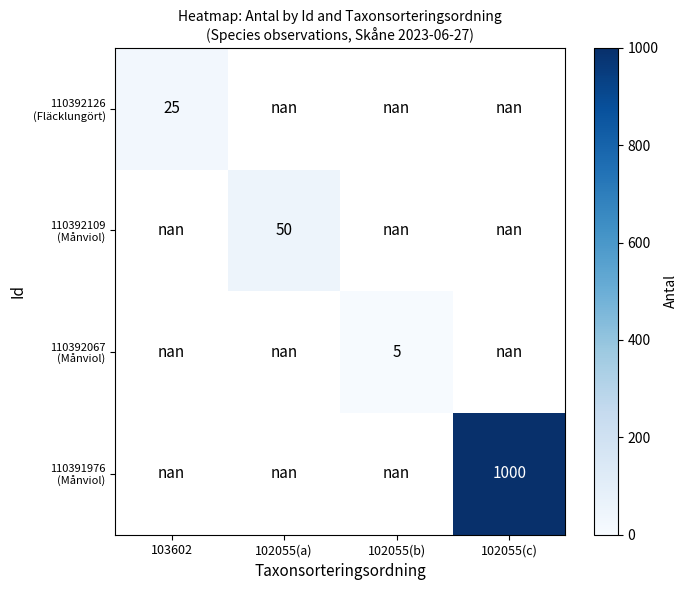

How many distinct data groups are displayed?

4